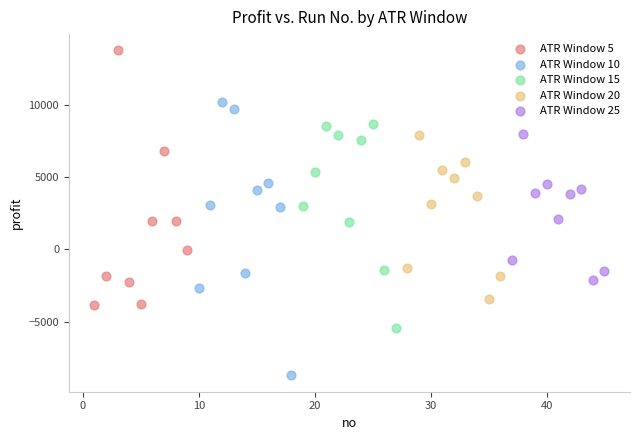

Which series reaches the maximum Y coordinate?

ATR Window 5